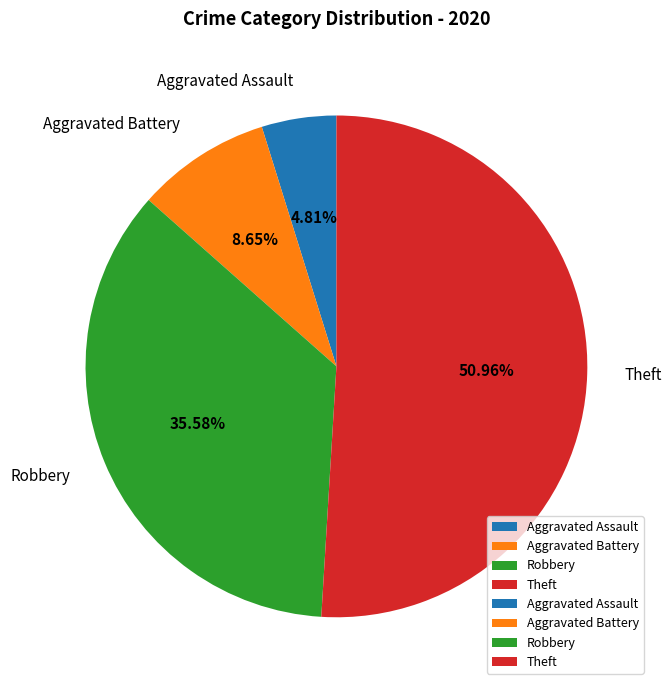

What percentage do Aggravated Battery and Robbery together represent?

44.2%